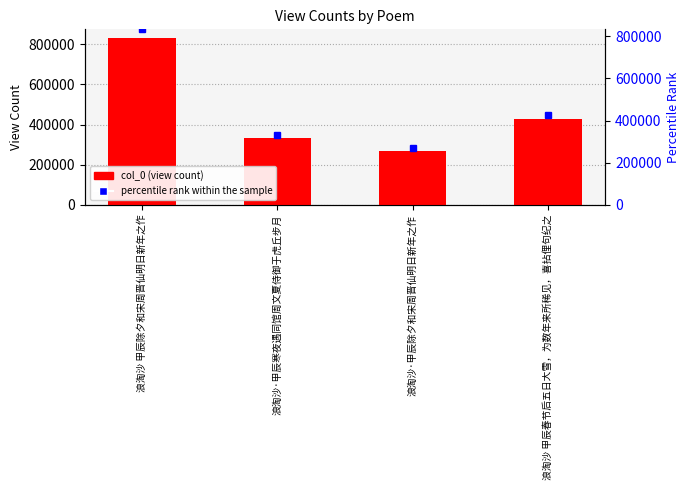

What is the maximum value shown in the chart?

832910